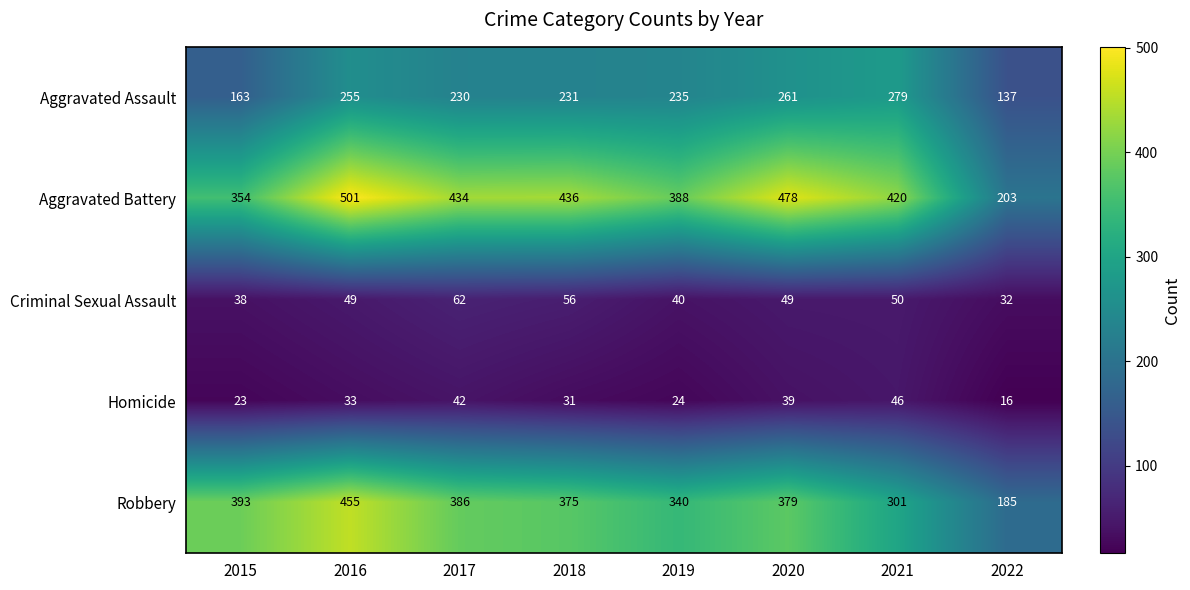

Which series has the widest spread of values?

Aggravated Battery